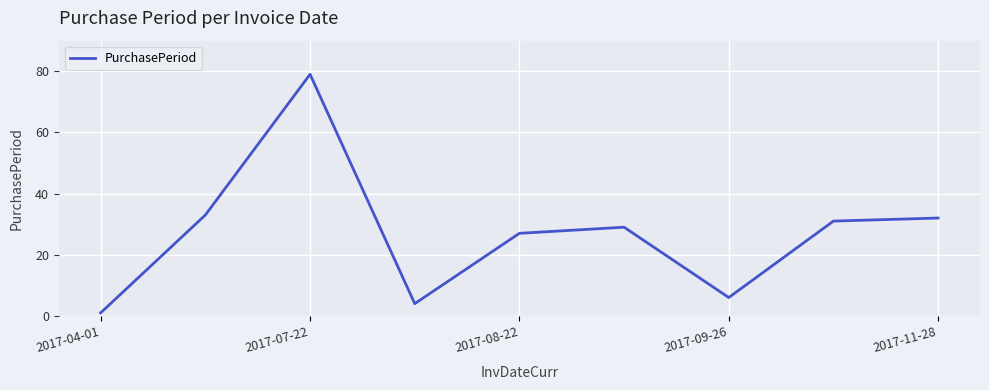

What is the greatest value displayed?

79